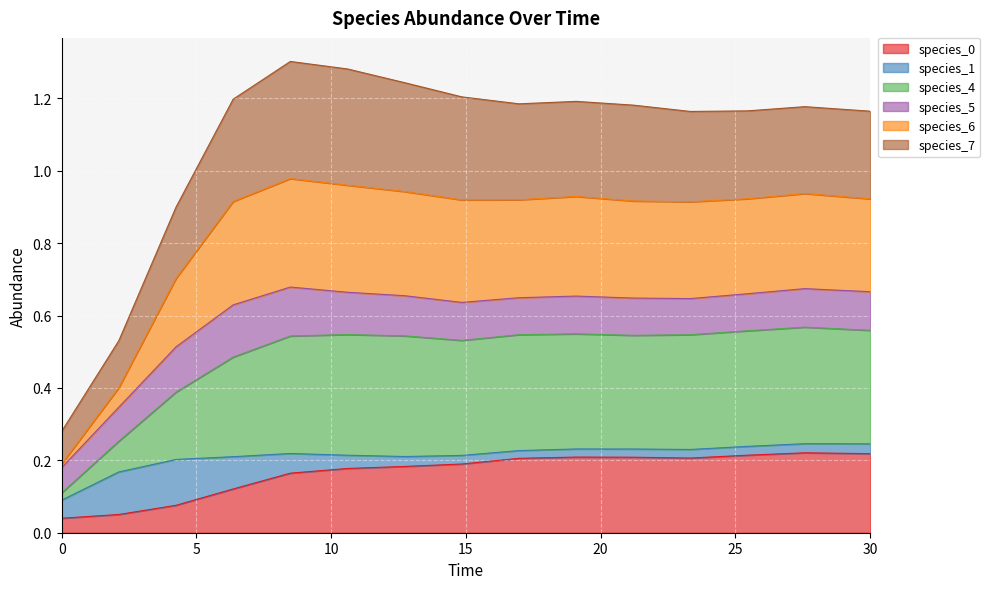

Read the species_0 value at 8.484848484848484.

0.2